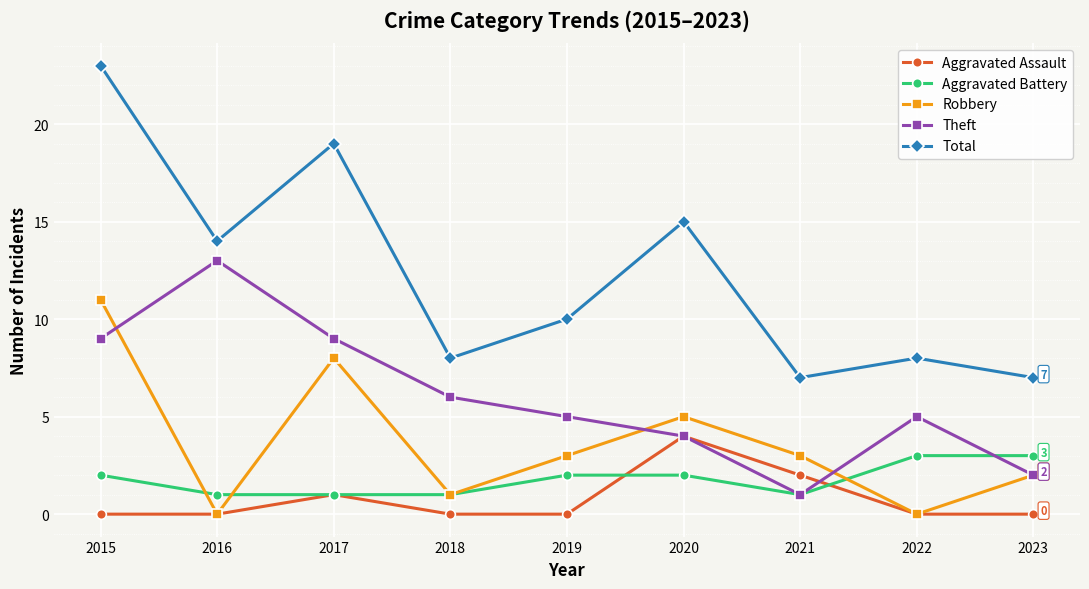

What is the spread (max minus min) of values at 2023?

7